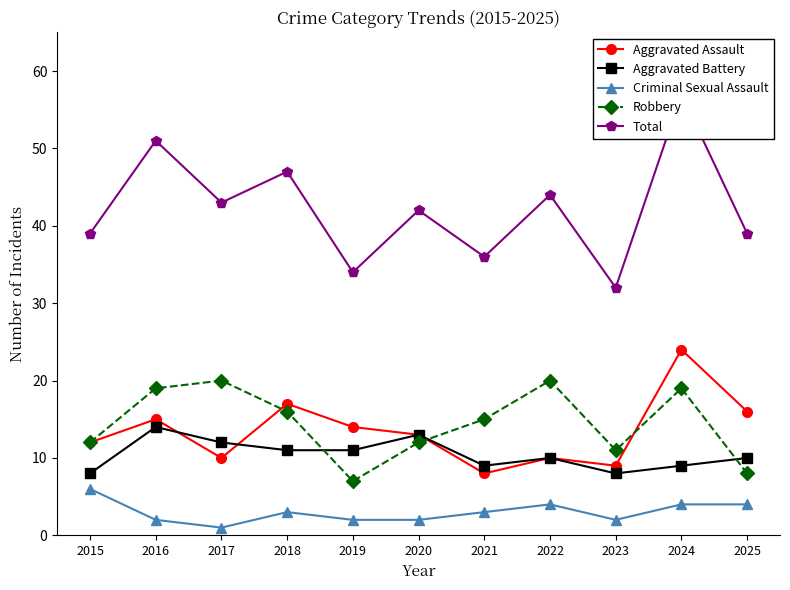

At which category is the sum across all series the highest?

2024